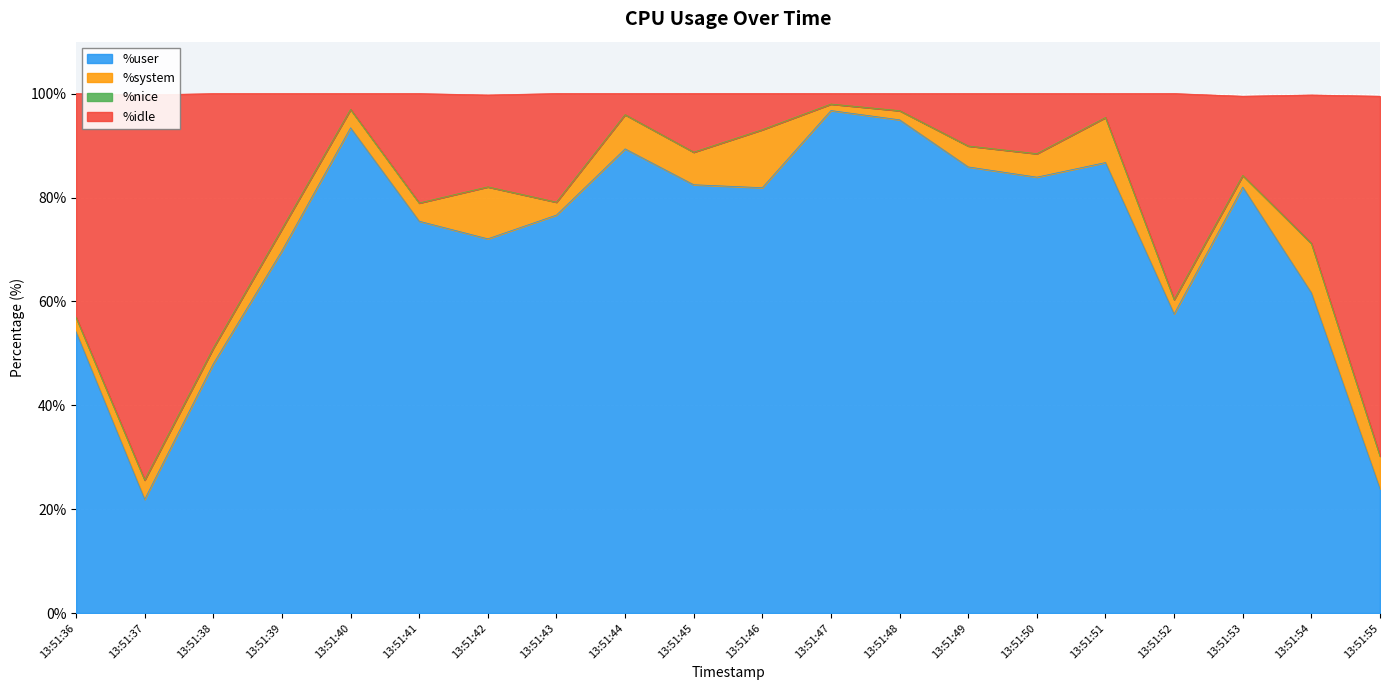

What is the maximum value for %user?

96.7